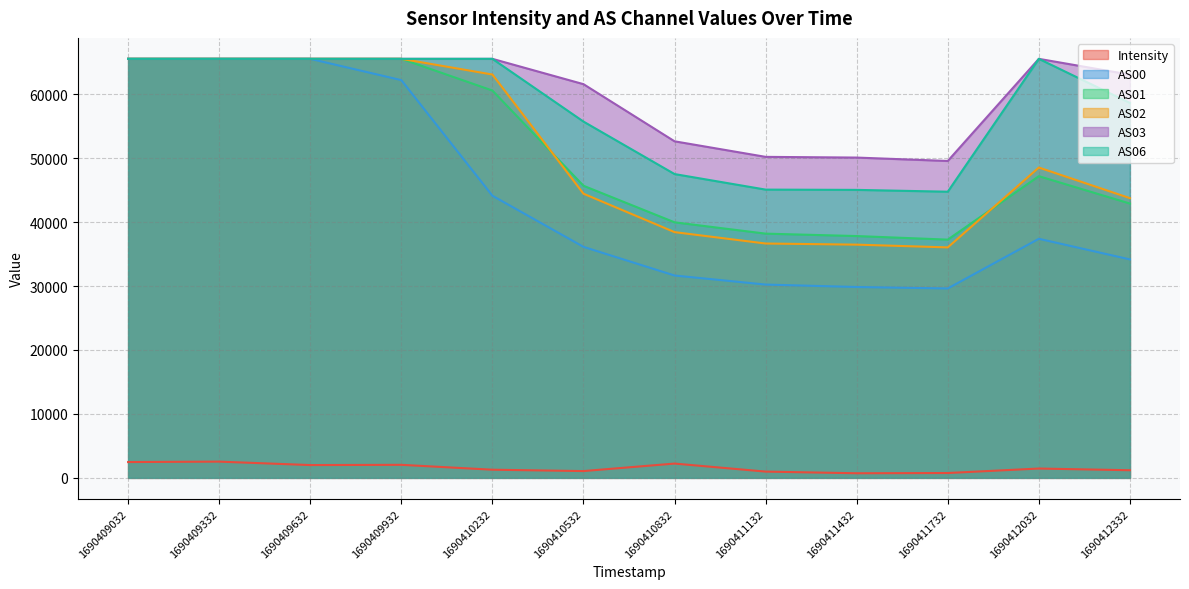

The value of AS03 at 1690412032 is 86580.3. True or false?

False